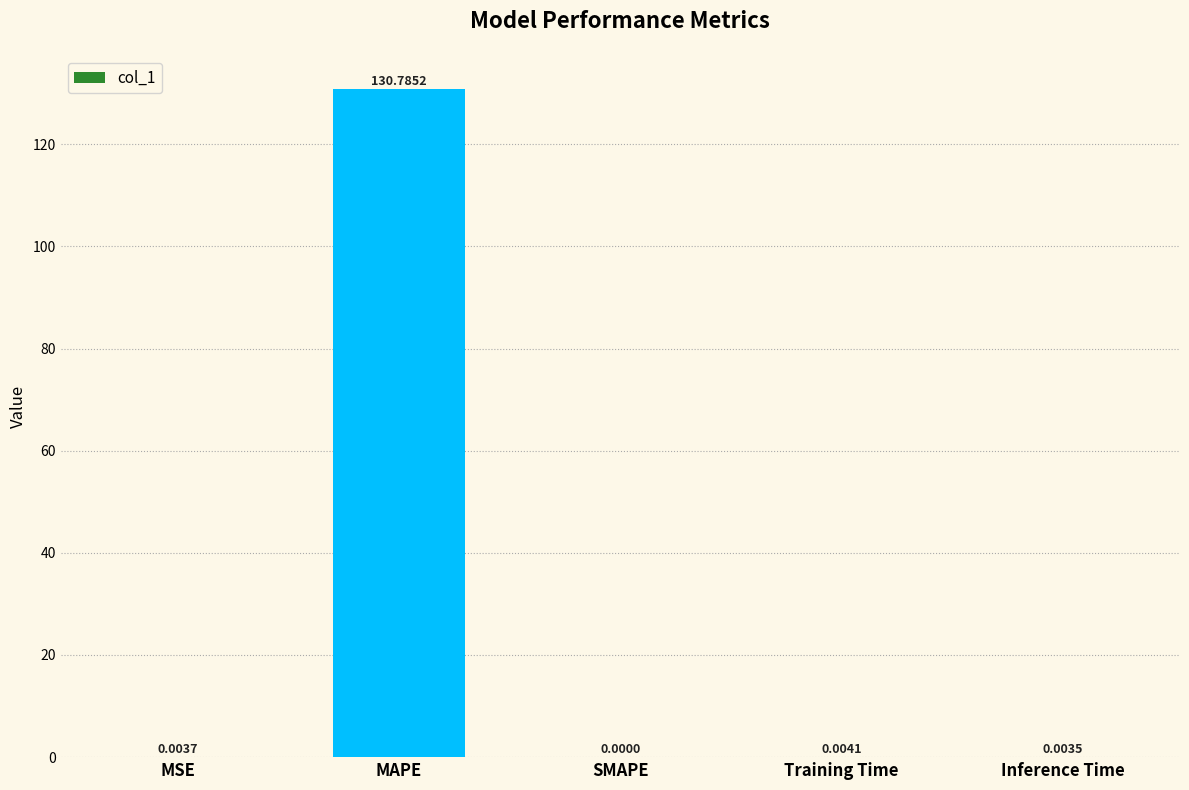

What is the sum of all values?

130.8